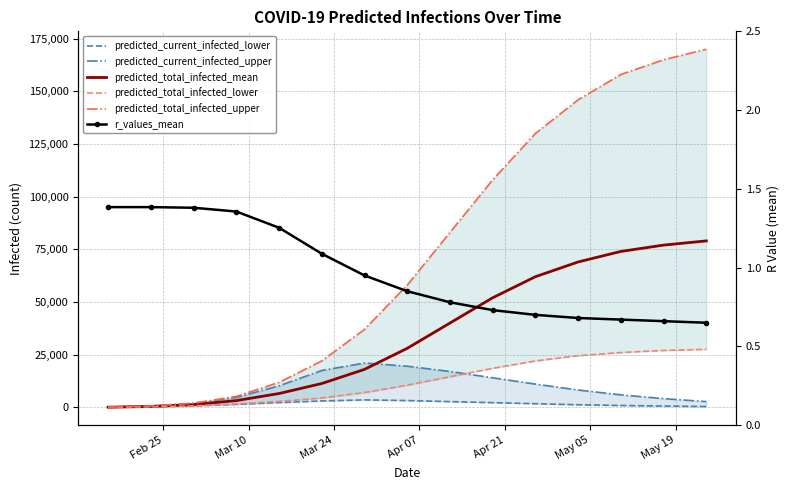

Reading left to right, extract all data points from this chart.

predicted_current_infected_lower: 26.0	214.0	687.0	1370.0	2230.0	3004.0	3500.0	3200.0	2700.0	2200.0	1700.0	1200.0	850.0	580.0	370.0
predicted_current_infected_upper: 75.0	600.0	1928.0	4670.0	10169.0	17476.0	21000.0	19500.0	17000.0	14000.0	11000.0	8200.0	5900.0	4100.0	2700.0
predicted_total_infected_mean: 51.0	405.0	1281.0	3180.0	6535.0	11284.0	18000.0	28000.0	40000.0	52000.0	62000.0	69000.0	74000.0	77000.0	79000.0
predicted_total_infected_lower: 26.0	214.0	687.0	1558.0	2822.0	4412.0	7000.0	10500.0	14500.0	18500.0	22000.0	24500.0	26000.0	27000.0	27500.0
predicted_total_infected_upper: 75.0	600.0	1928.0	5195.0	11815.0	22028.0	37000.0	58000.0	83000.0	108000.0	130000.0	146000.0	158000.0	165000.0	170000.0
r_values_mean: 1.4	1.4	1.4	1.4	1.3	1.1	0.9	0.8	0.8	0.7	0.7	0.7	0.7	0.7	0.7